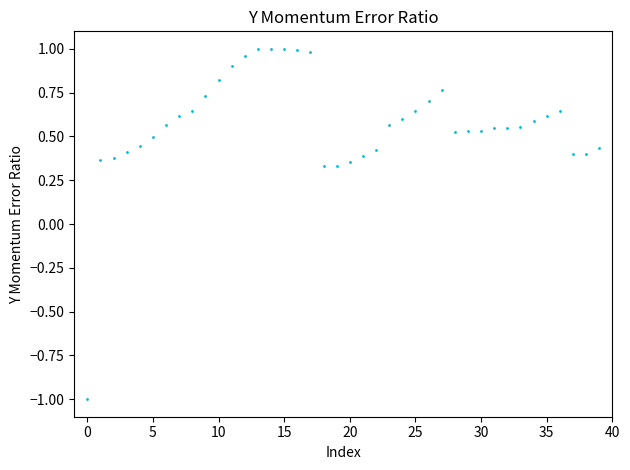

What is the range of Y values (max minus min)?

2.0